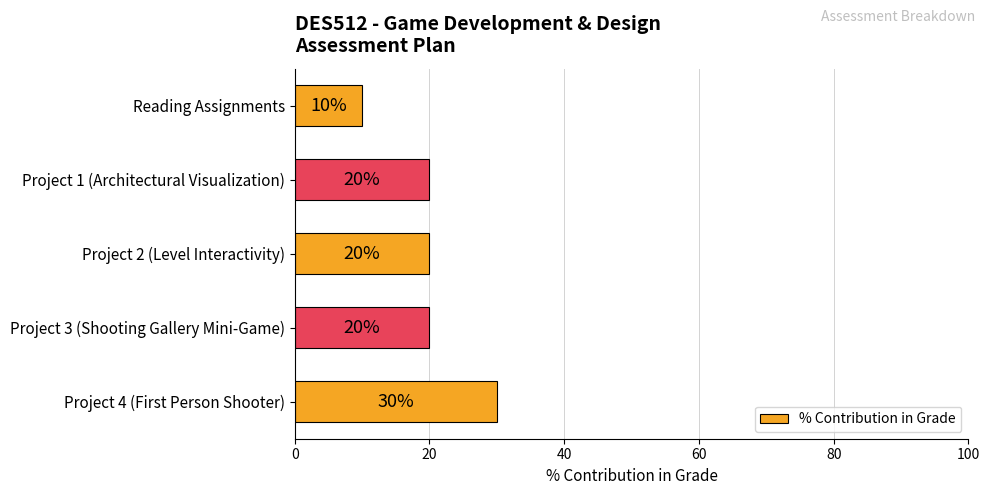

Count the number of categories in the chart.

5